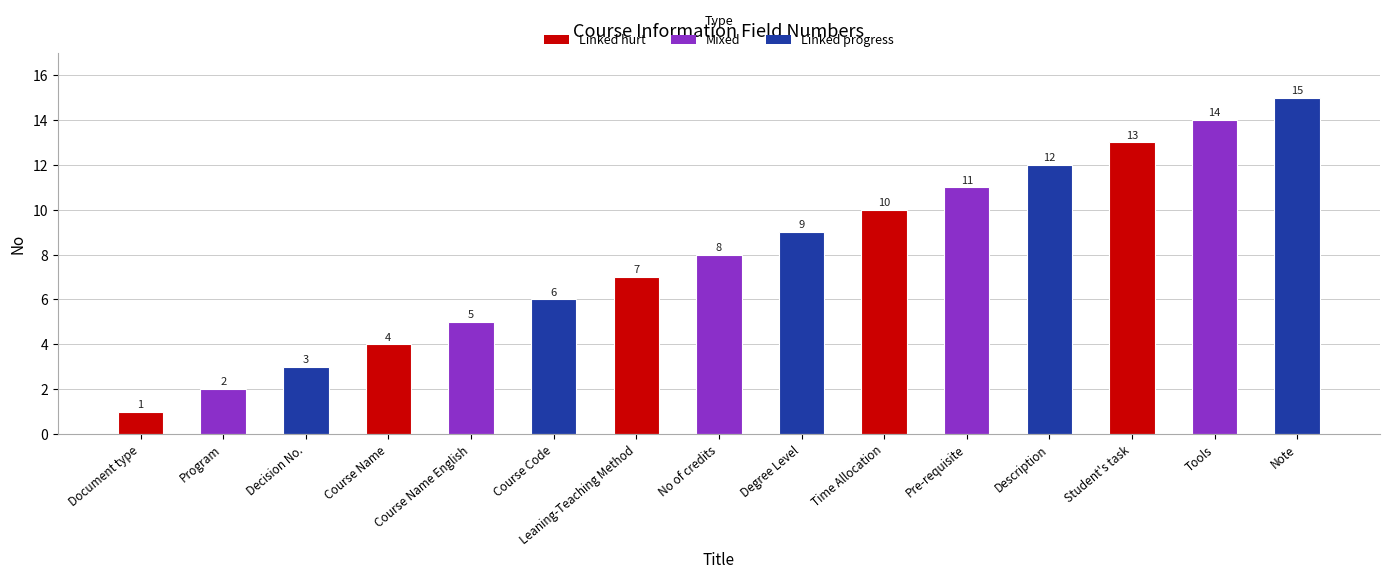

What is the sum of all values?

120